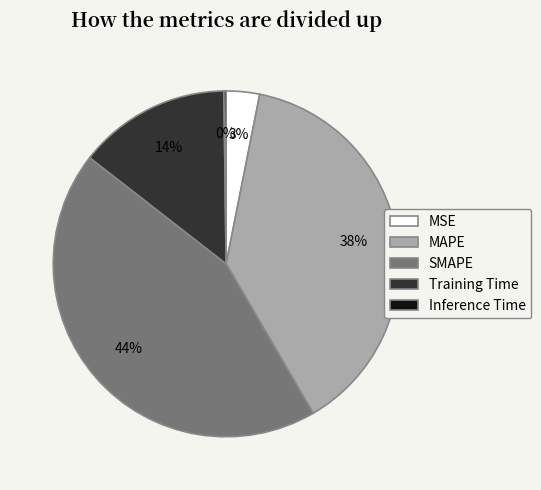

Does any single category account for the majority?

No